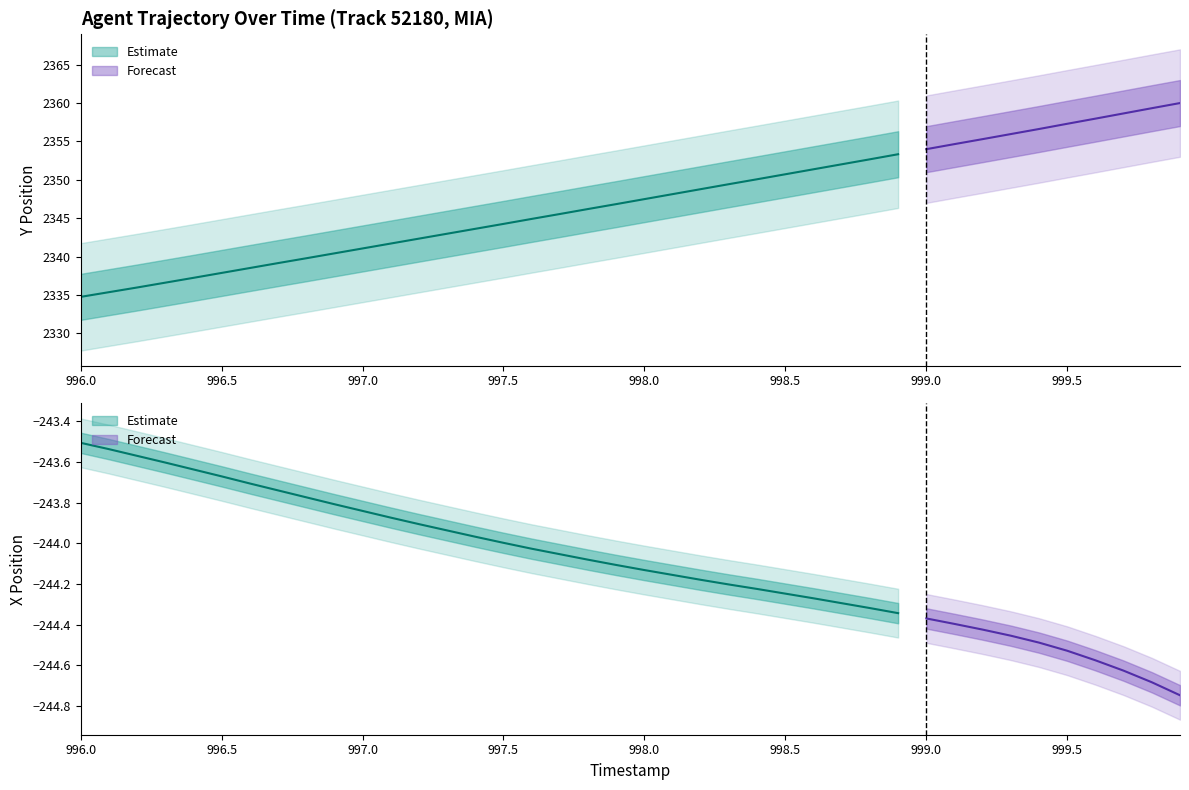

What is the sum of all Y values?

93889.1